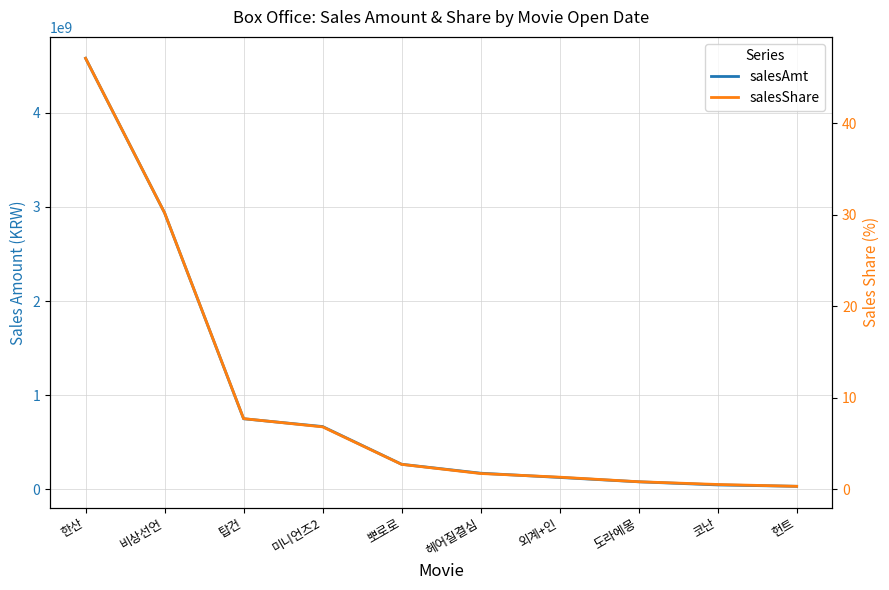

At how many categories does at least one series exceed 852116947?

2